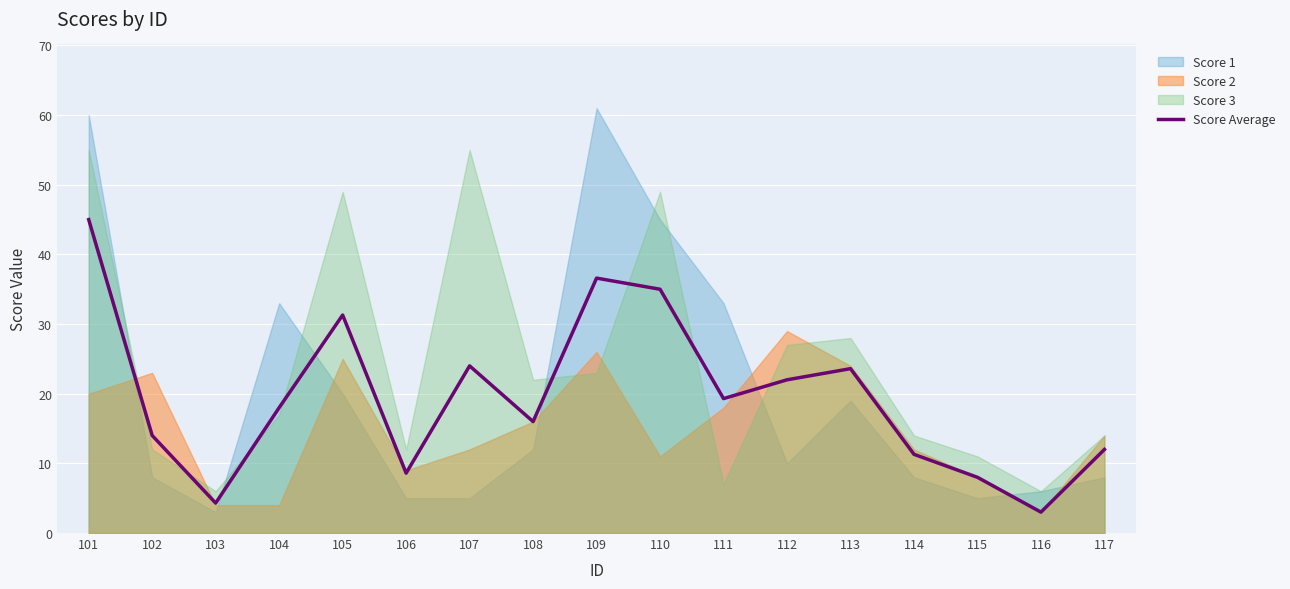

What is the difference between the second highest and second lowest values?

32.3